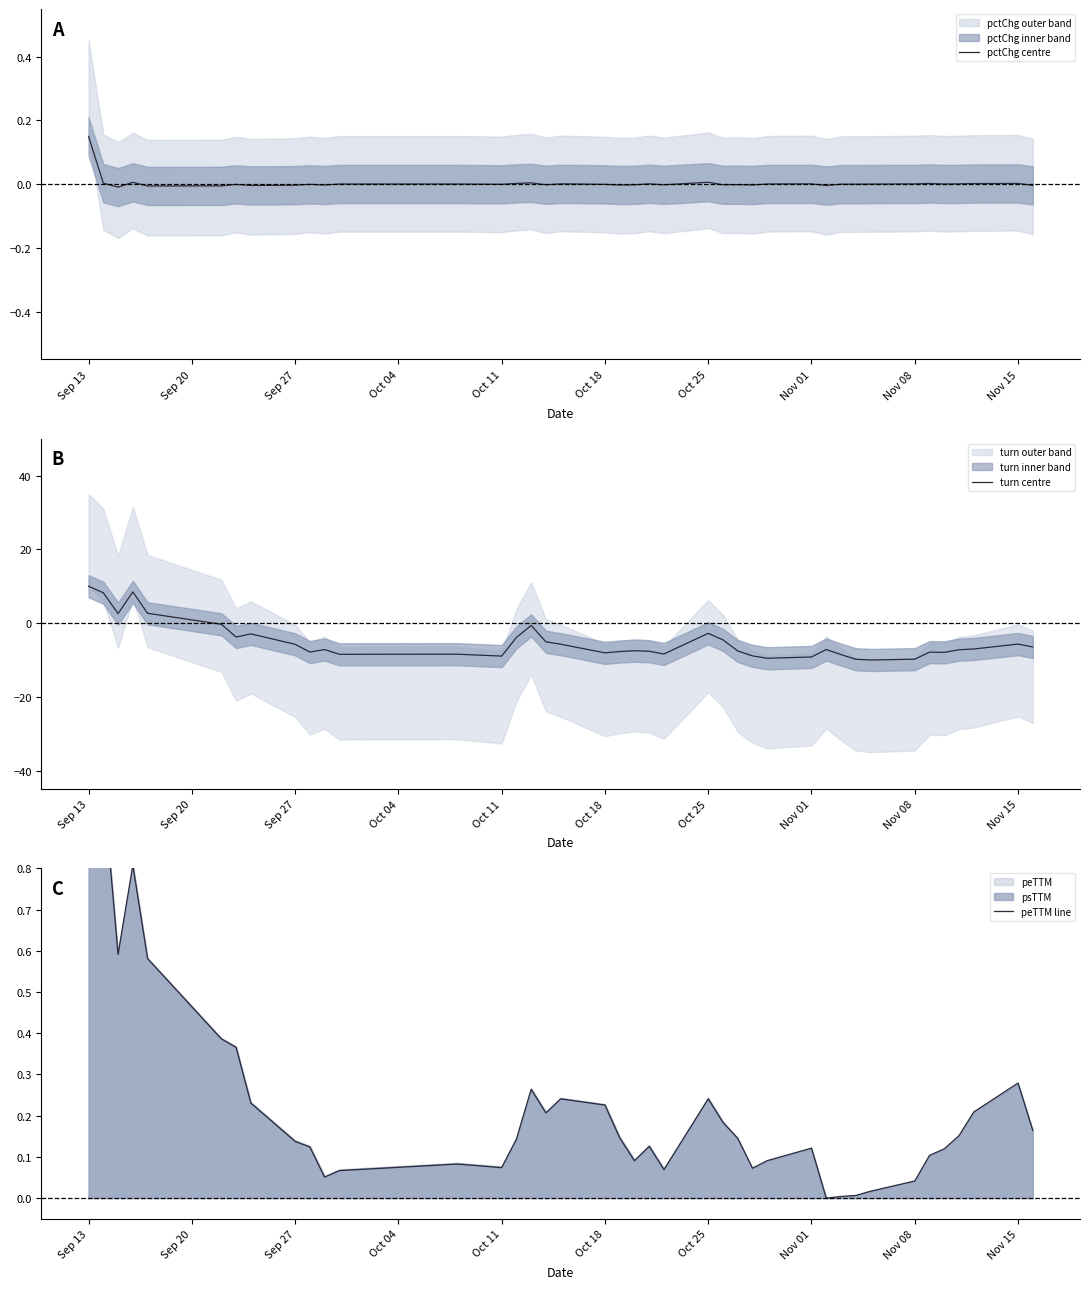

The pctChg centre series shows 0.0 at Nov 01. True or false?

True